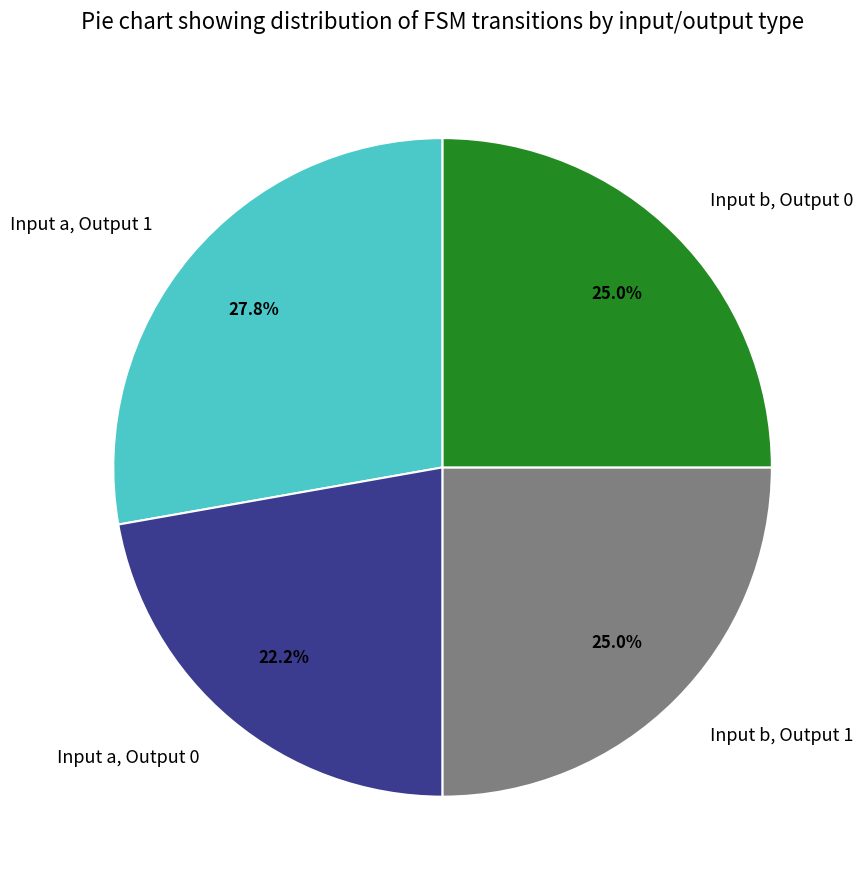

What is the smallest slice in the pie chart?

Input a, Output 0